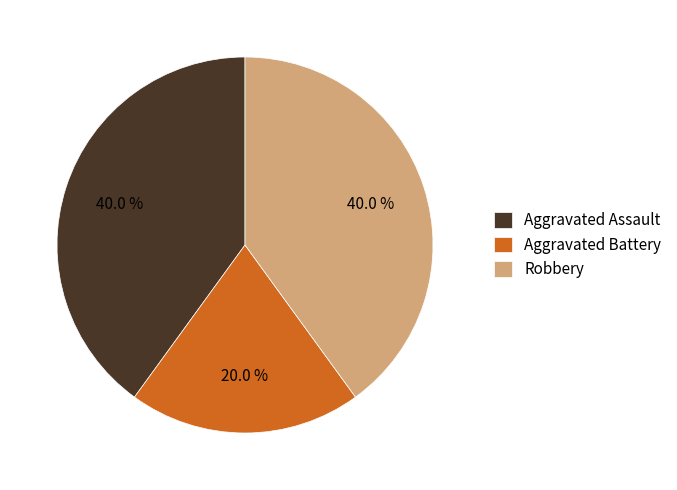

What percentage do Aggravated Battery and Robbery together represent?

60.0%